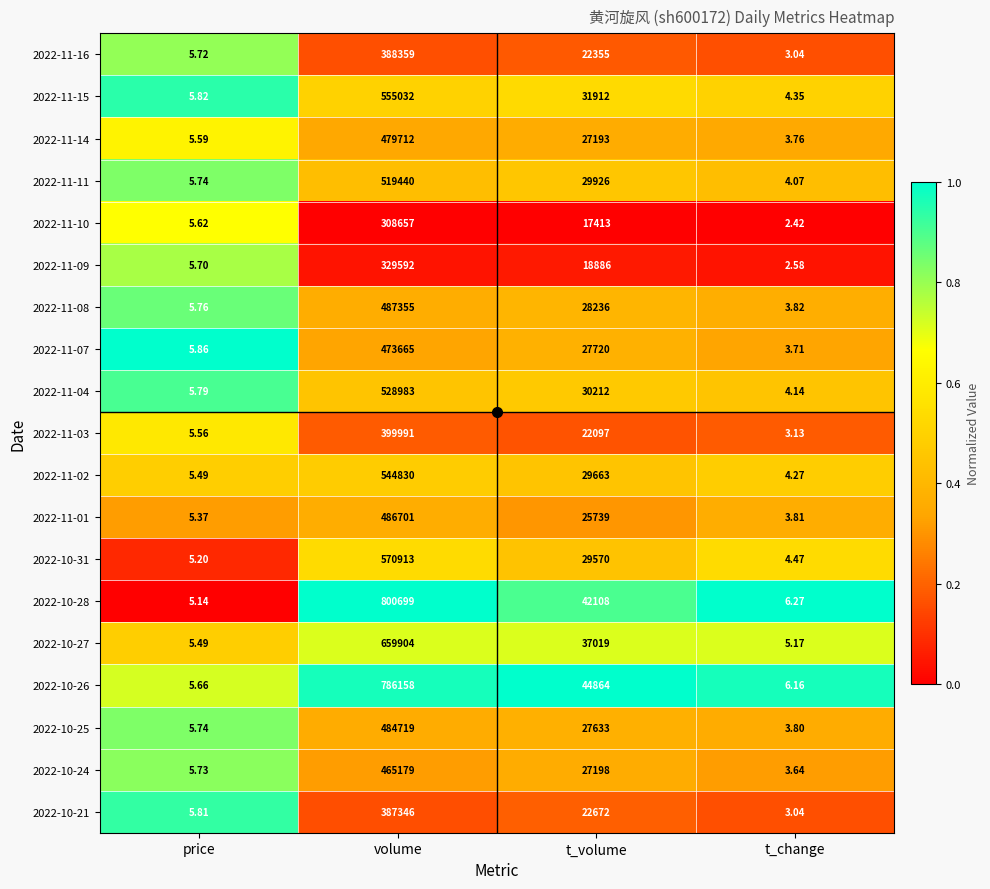

At t_volume, list the series in order from smallest to largest.

2022-11-10, 2022-11-09, 2022-11-03, 2022-11-16, 2022-10-21, 2022-11-01, 2022-11-14, 2022-10-24, 2022-10-25, 2022-11-07, 2022-11-08, 2022-10-31, 2022-11-02, 2022-11-11, 2022-11-04, 2022-11-15, 2022-10-27, 2022-10-28, 2022-10-26